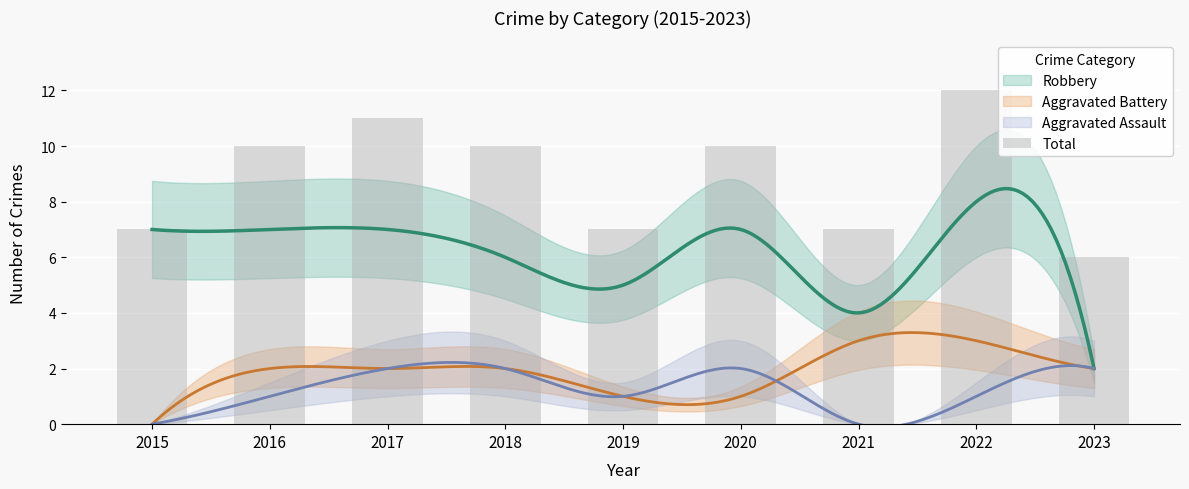

What is the change in value from 2018 to 2021?

-3